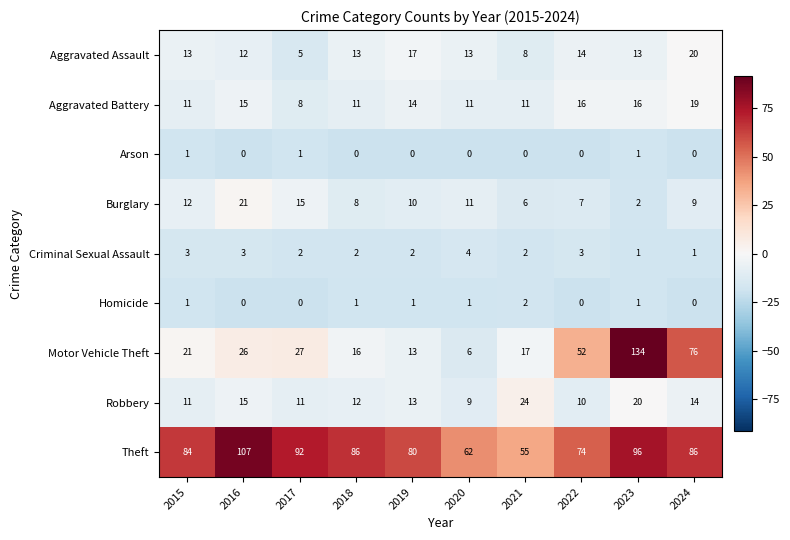

List the series in order of their peak value, lowest first.

Arson, Homicide, Criminal Sexual Assault, Aggravated Battery, Aggravated Assault, Burglary, Robbery, Theft, Motor Vehicle Theft